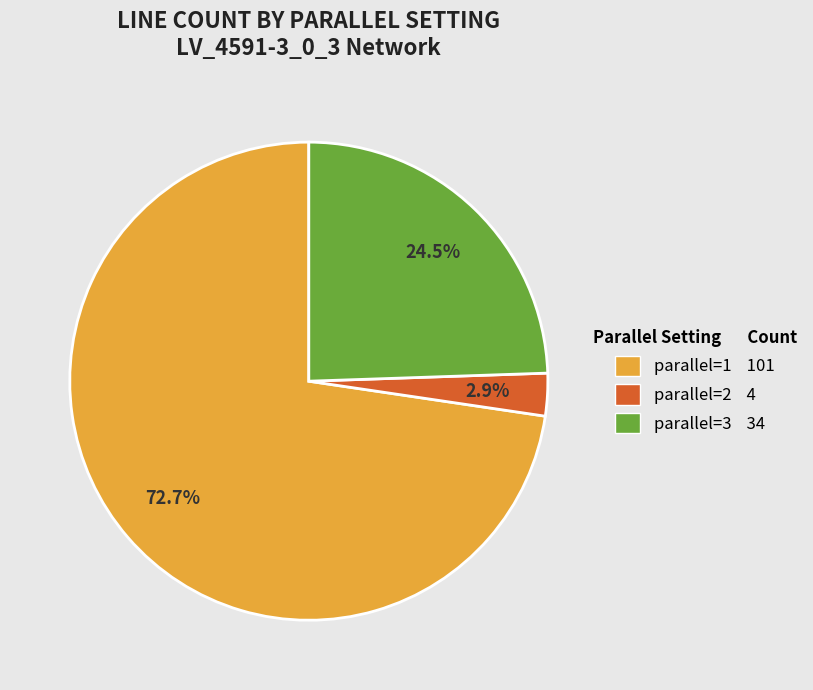

Rank the categories by value from highest to lowest.

parallel=1, parallel=3, parallel=2